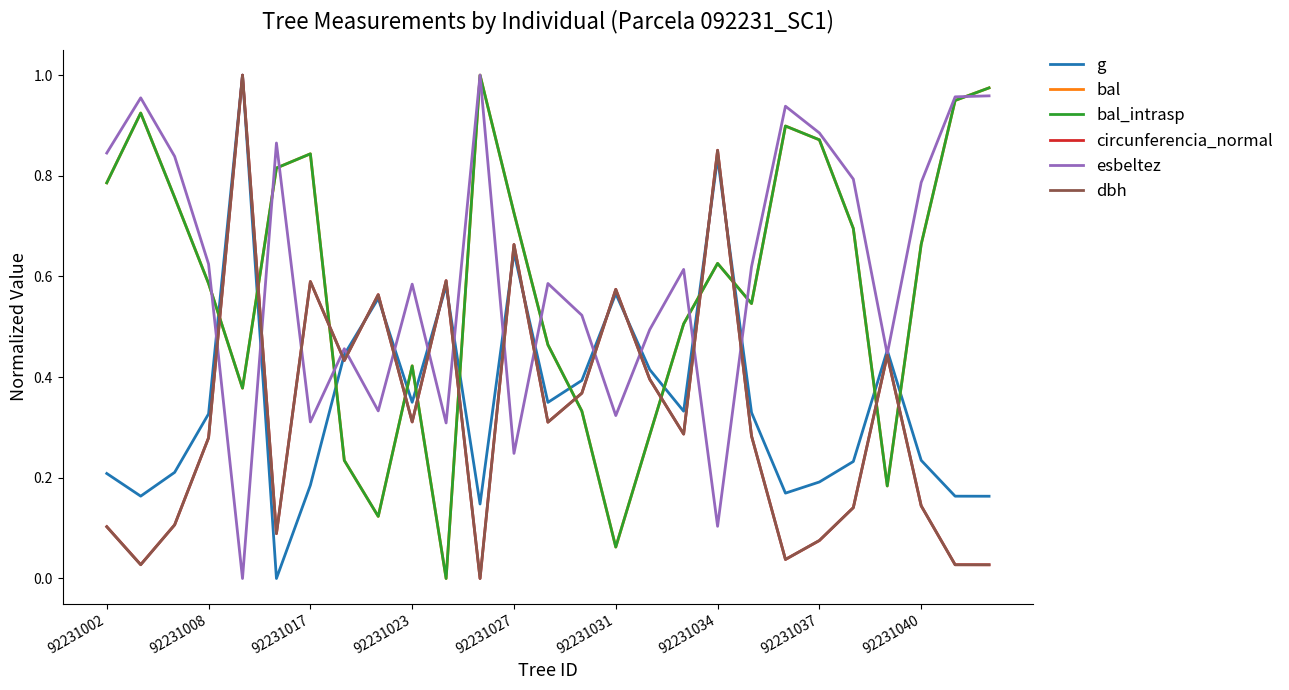

How many lines are shown in the chart?

6